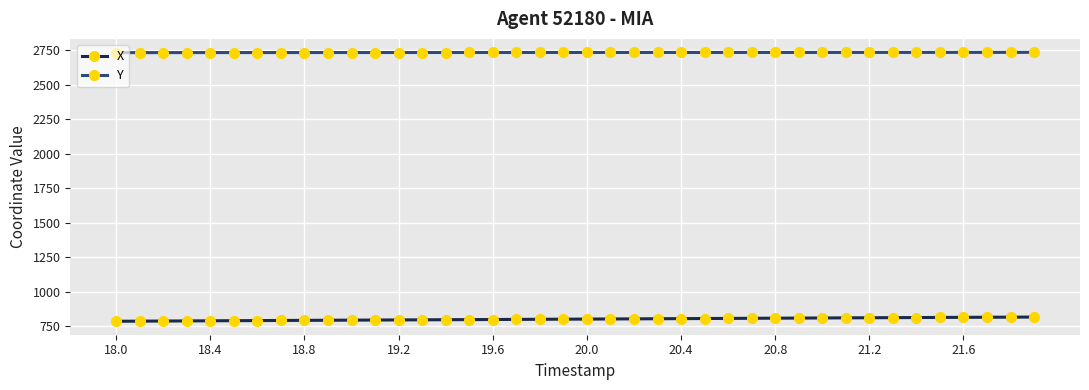

Which series has the largest total across all categories?

Y